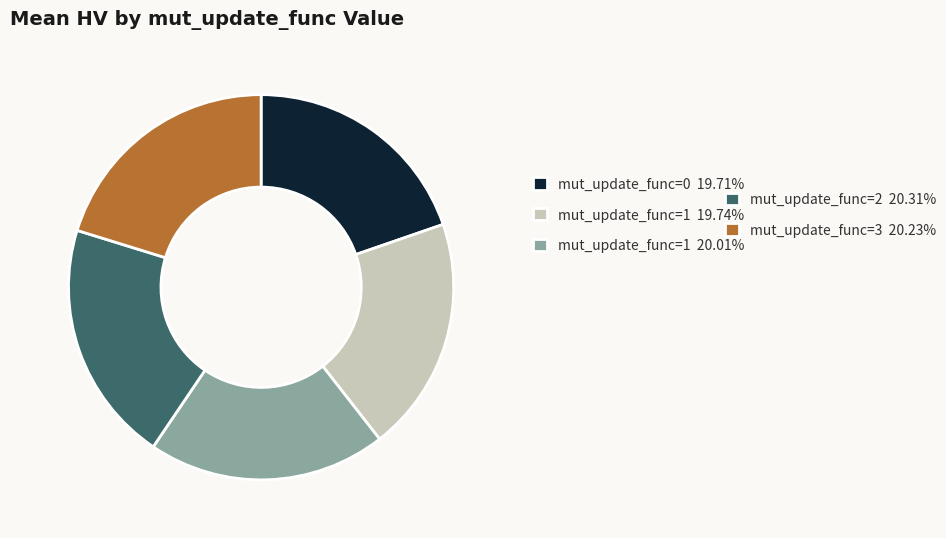

Is there a majority slice in this chart?

No